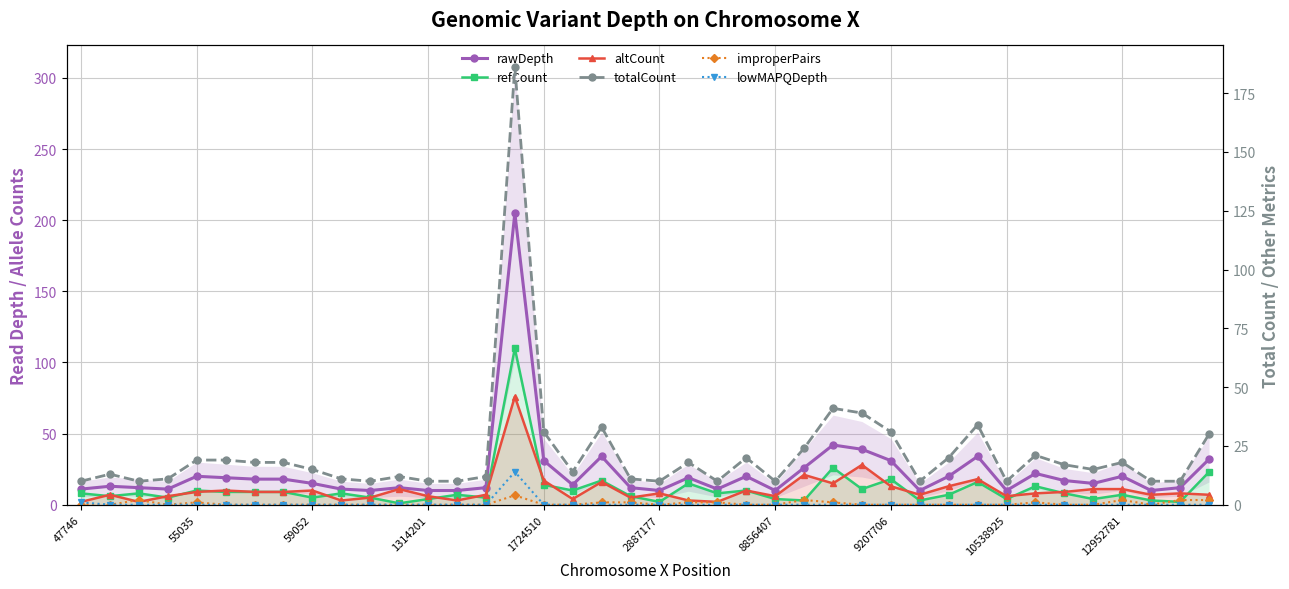

Which category has the lowest value across all series?

47746